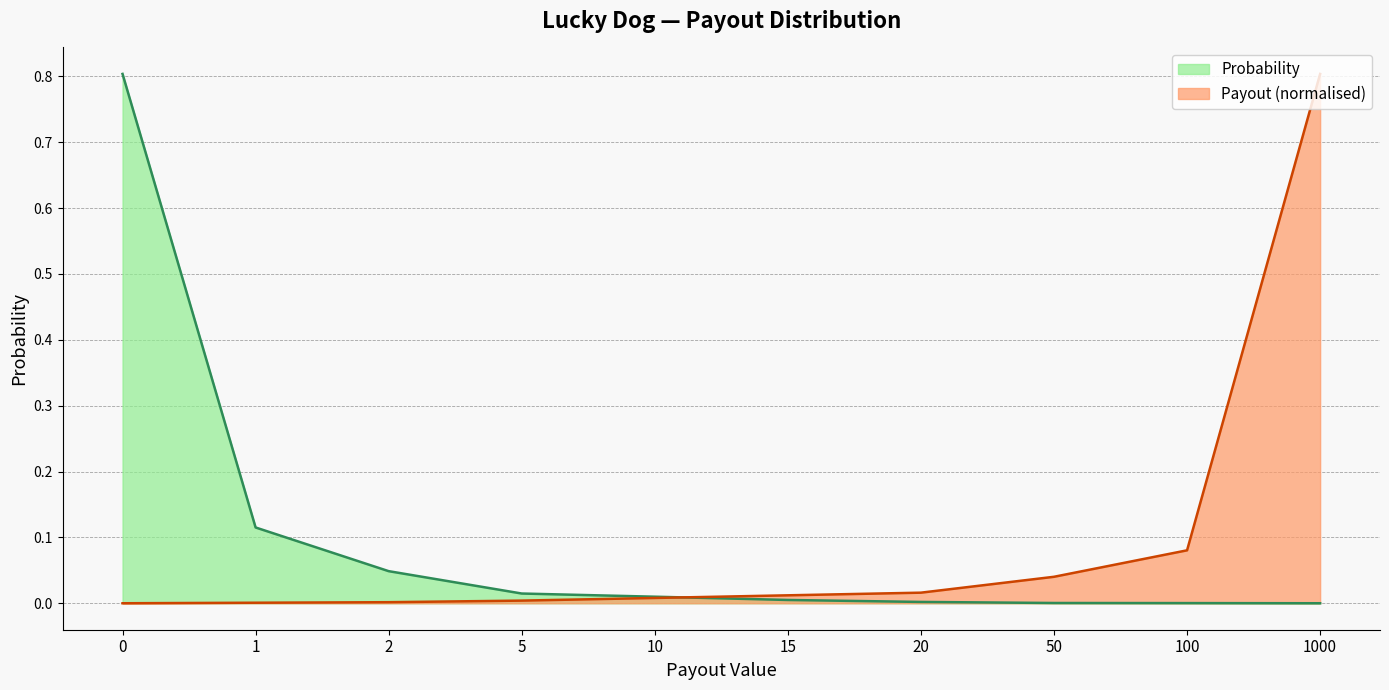

Reading left to right, transcribe all the data shown in this chart.

Probability: 0=0.8	1=0.1	2=0.0	5=0.0	10=0.0	15=0.0	20=0.0	50=0.0	100=0.0	1000=0.0
Payout: 0=0.0	1=0.0	2=0.0	5=0.0	10=0.0	15=0.0	20=0.0	50=0.0	100=0.1	1000=0.8